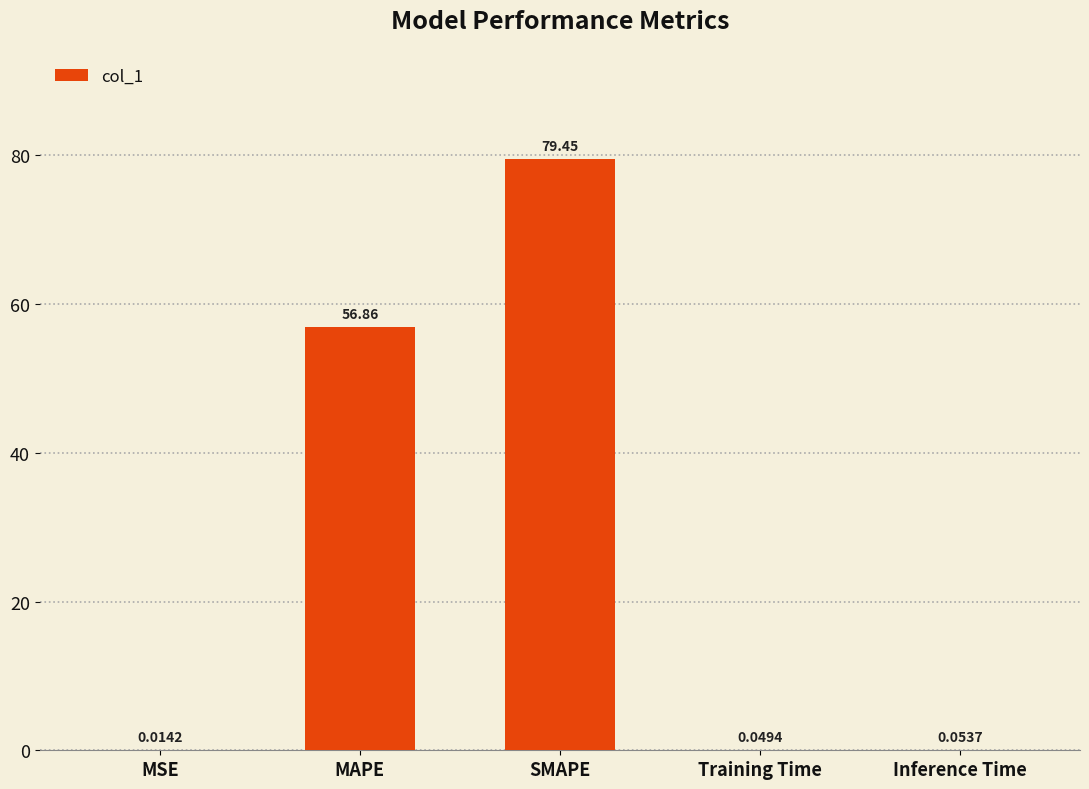

Which has a higher value, MSE or Inference Time?

Inference Time